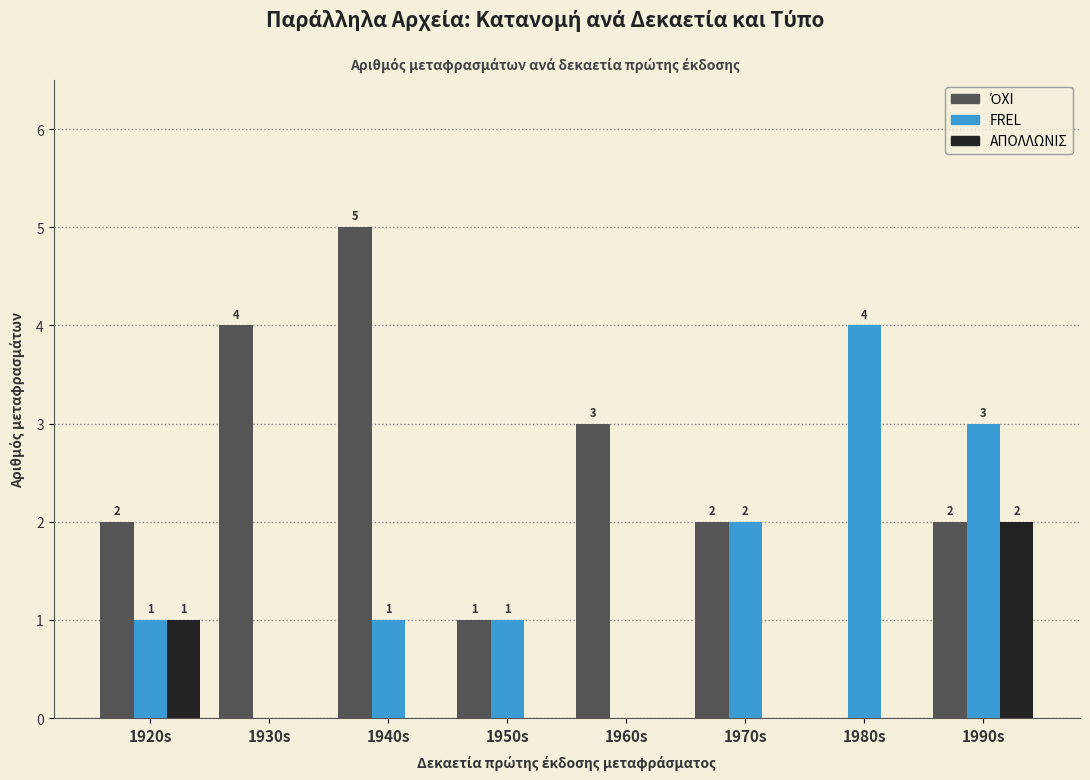

How many values in FREL are above zero?

6